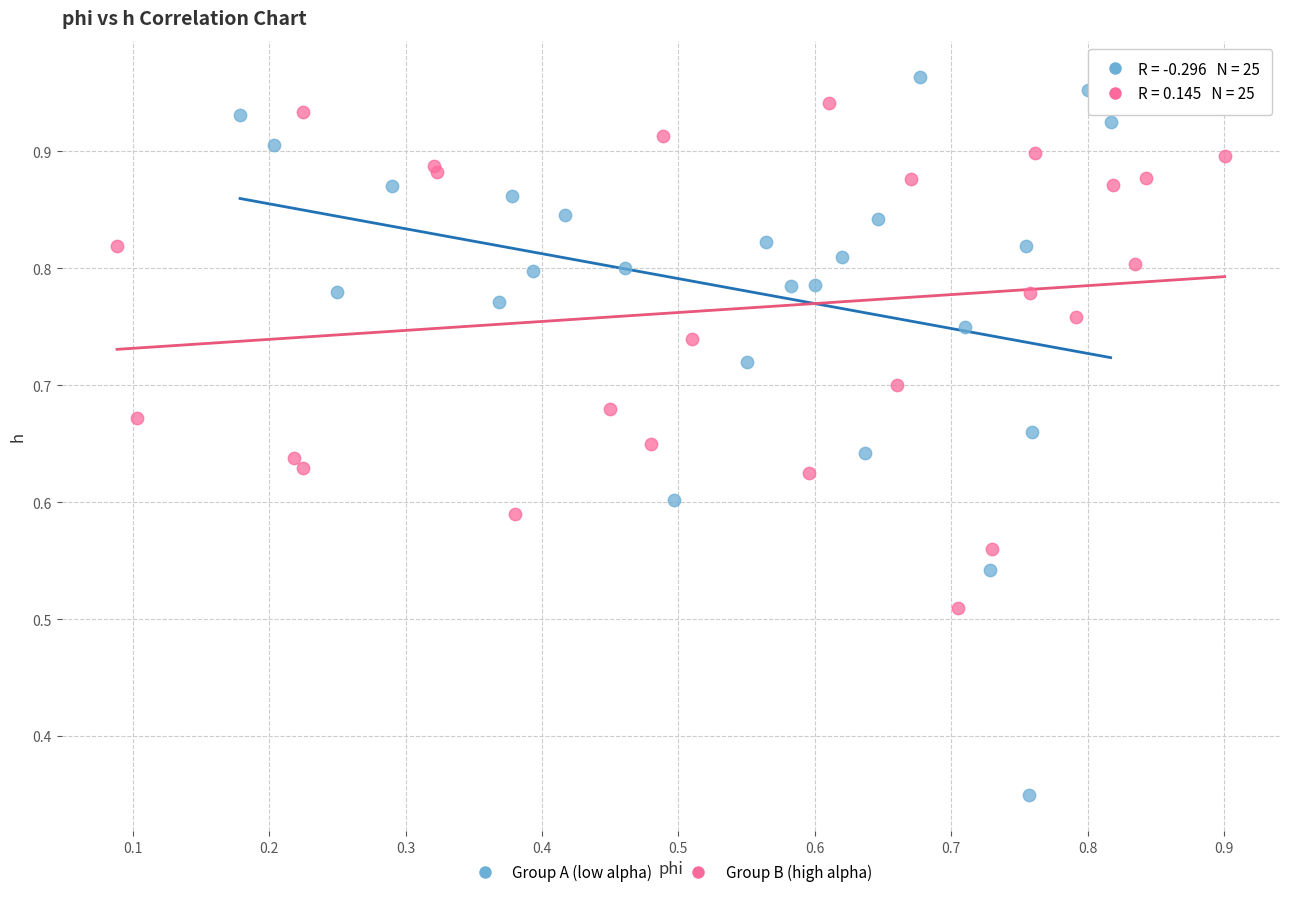

Which series contains the lowest Y value?

Group A (low alpha)